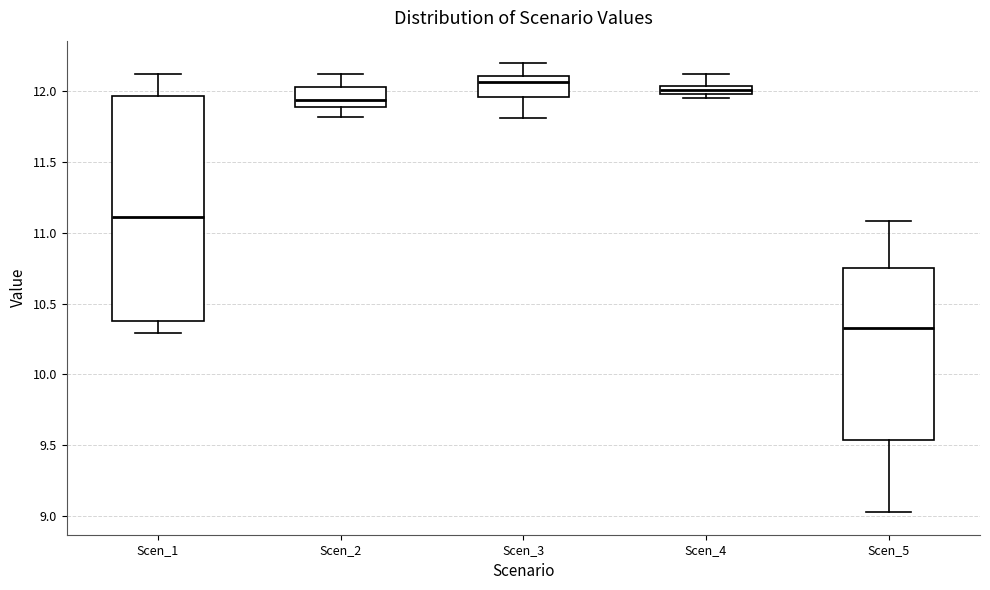

Comparing the boxes themselves (not the whiskers), which one is the tallest?

Scen_1